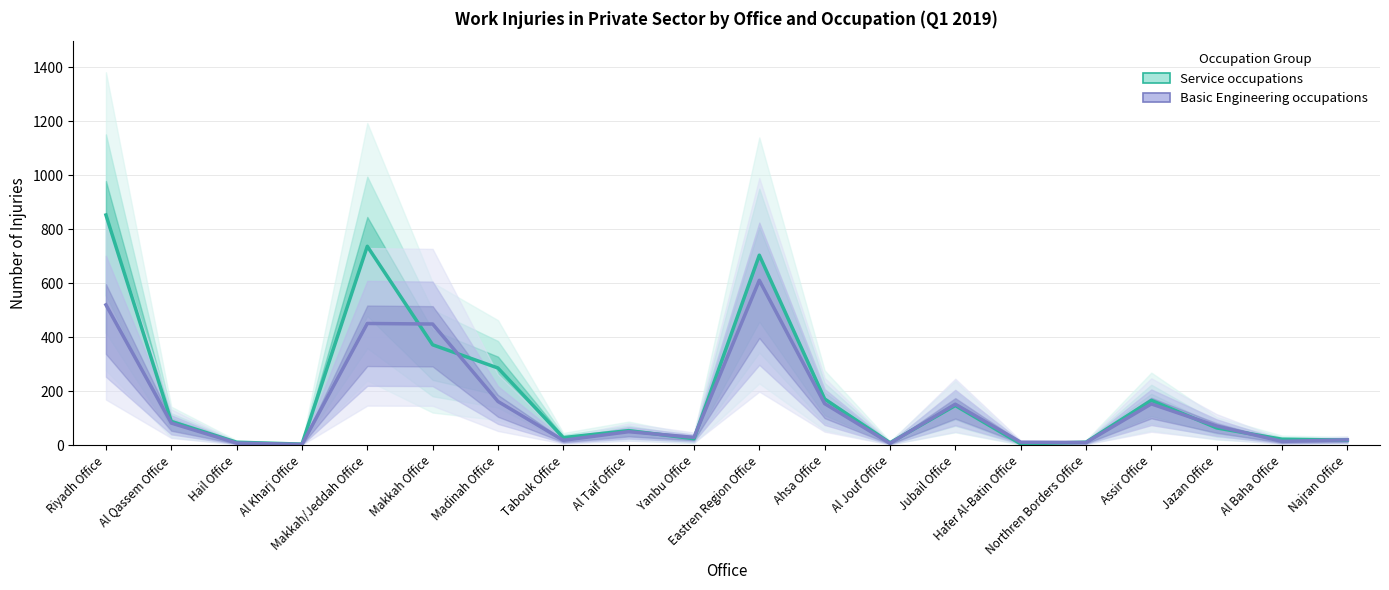

Which category has the highest value across all series?

Riyadh Office